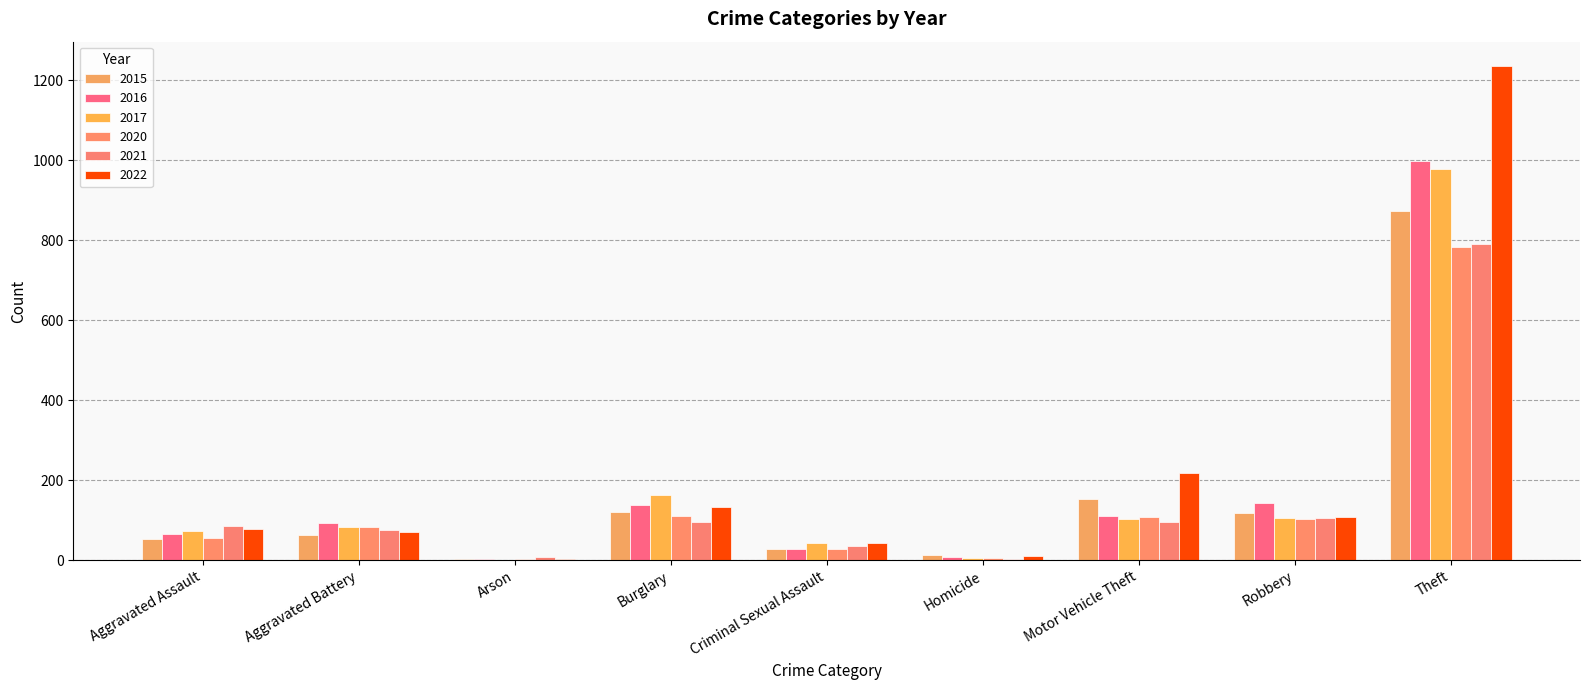

At which category is the sum across all series the highest?

Theft